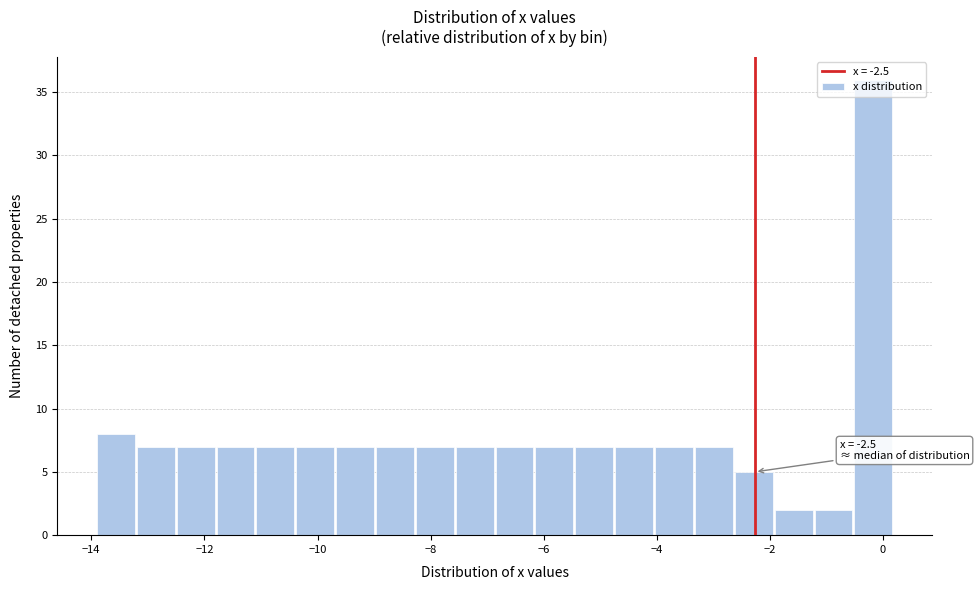

Around what value on the x-axis is the tallest bar? Give the approximate position of its centre, as read against the axis.

-0.2